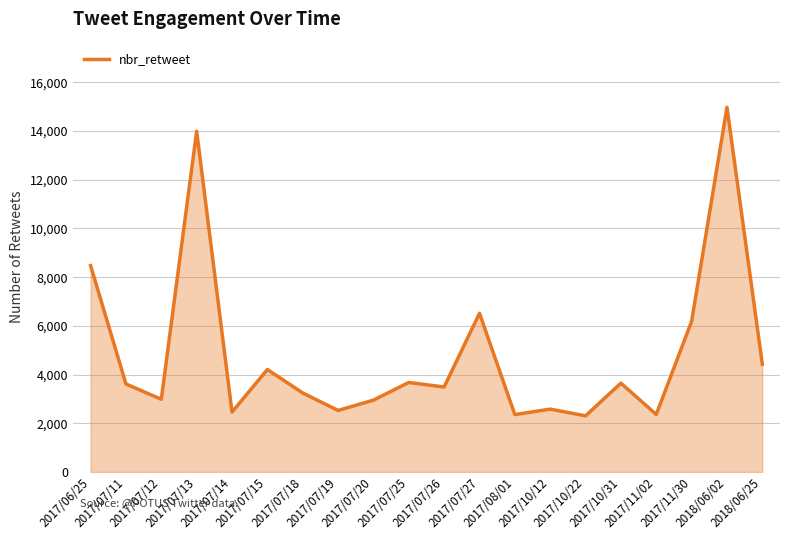

How many lines are shown in the chart?

1